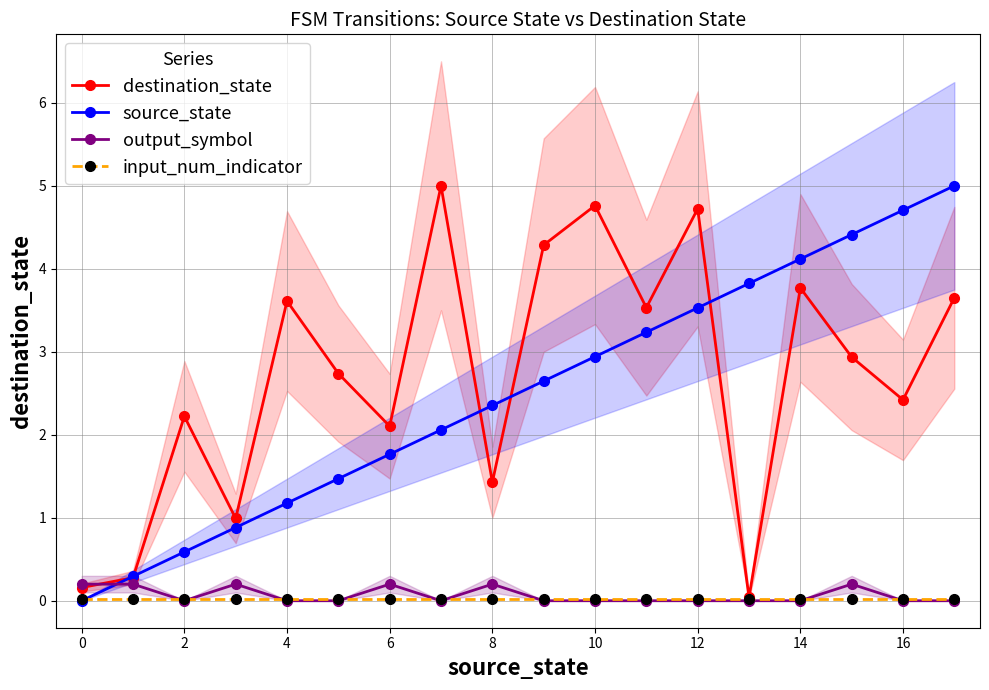

Reading right to left, extract all data points from this chart.

destination_state: 3.7	2.4	2.9	3.8	0.0	4.7	3.5	4.8	4.3	1.4	5.0	2.1	2.7	3.6	1.0	2.2	0.3	0.2
source_state: 5.0	4.7	4.4	4.1	3.8	3.5	3.2	2.9	2.6	2.4	2.1	1.8	1.5	1.2	0.9	0.6	0.3	0.0
output_symbol: 0.0	0.0	0.2	0.0	0.0	0.0	0.0	0.0	0.0	0.2	0.0	0.2	0.0	0.0	0.2	0.0	0.2	0.2
input_num_indicator: 0.0	0.0	0.0	0.0	0.0	0.0	0.0	0.0	0.0	0.0	0.0	0.0	0.0	0.0	0.0	0.0	0.0	0.0